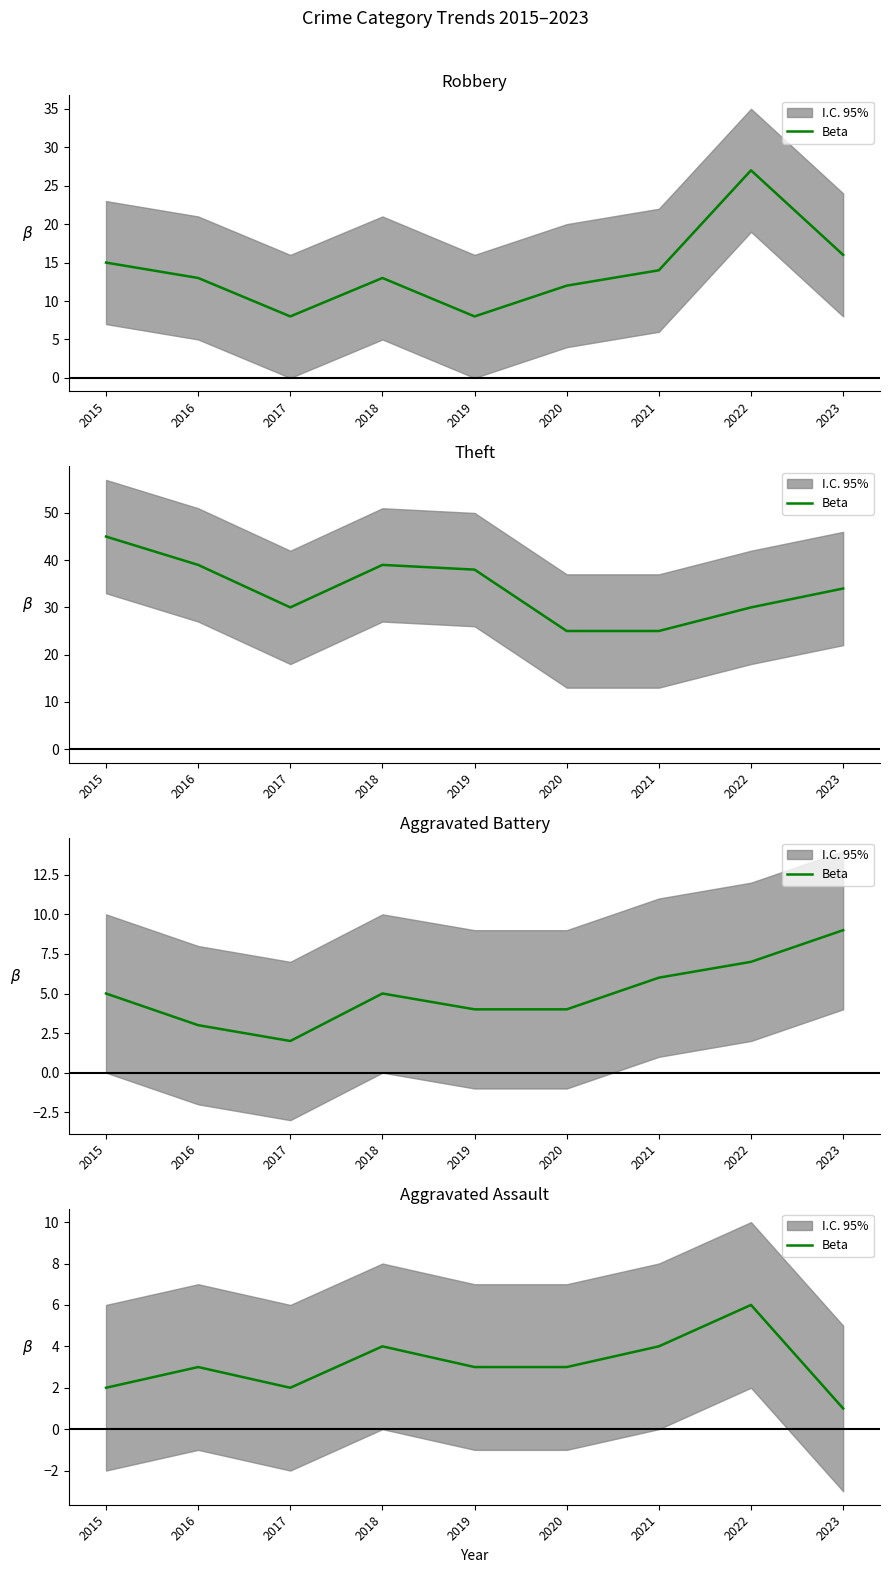

At which label does the data first exceed 3?

2018